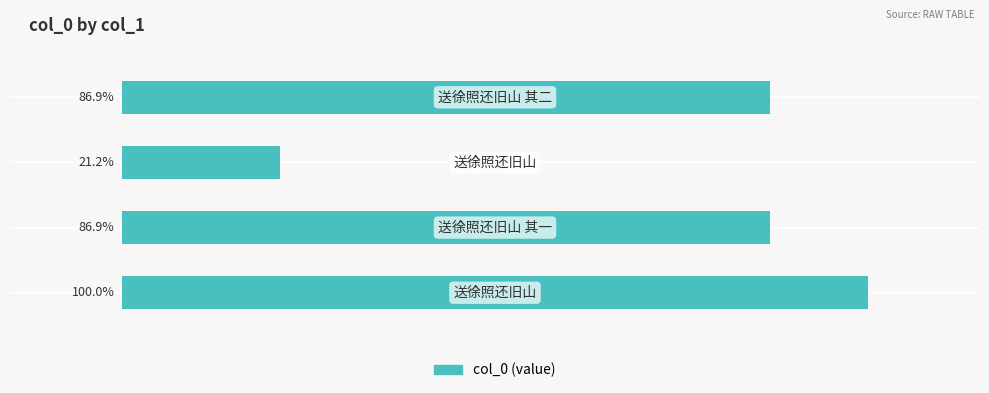

What is the average value?

73.7